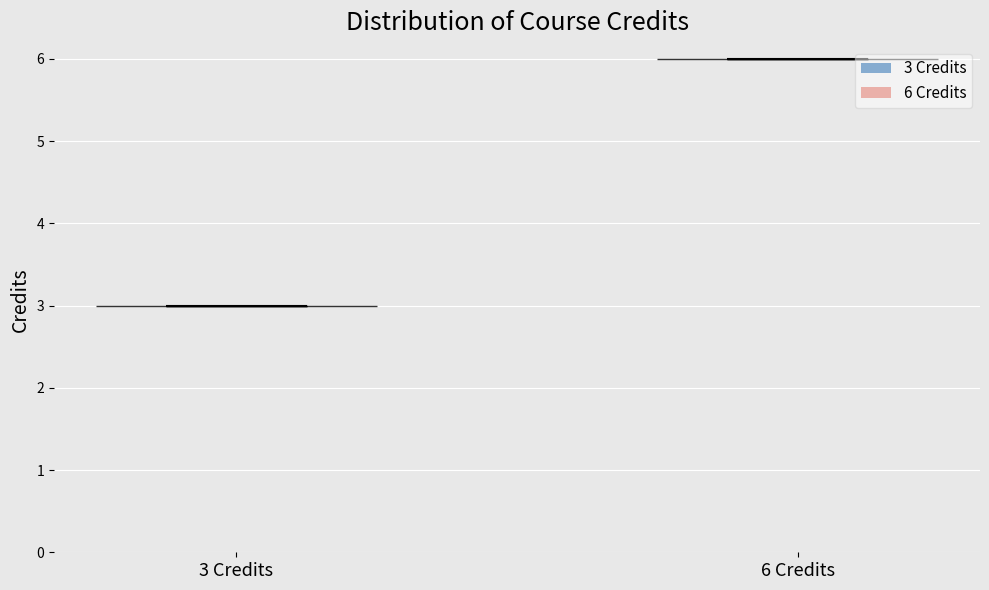

Reading left to right, read every violin against the y-axis: where its median line is, and the lowest and highest points it reaches. The values are not printed on the chart, so give them approximately, as read against the axis.

3 Credits: median line 3, lowest point 3, highest point 3
6 Credits: median line 6, lowest point 6, highest point 6